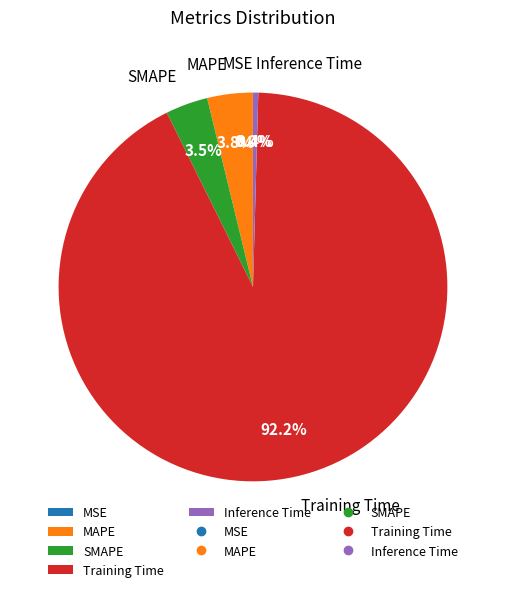

What is the largest slice in the pie chart?

Training Time